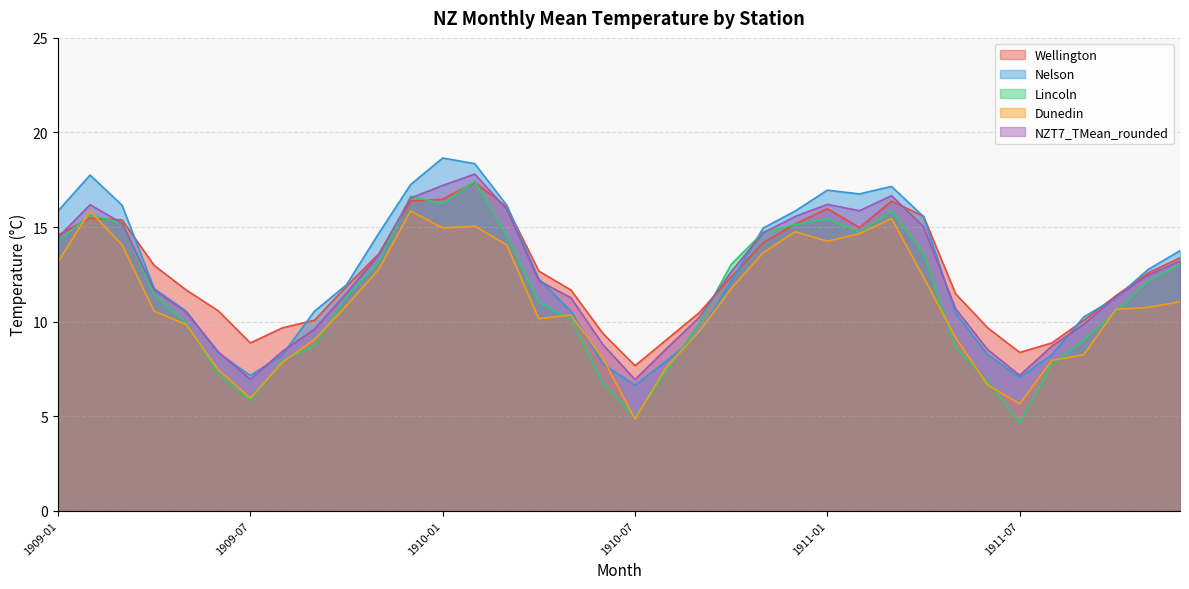

At how many categories does at least one series exceed 17?

5